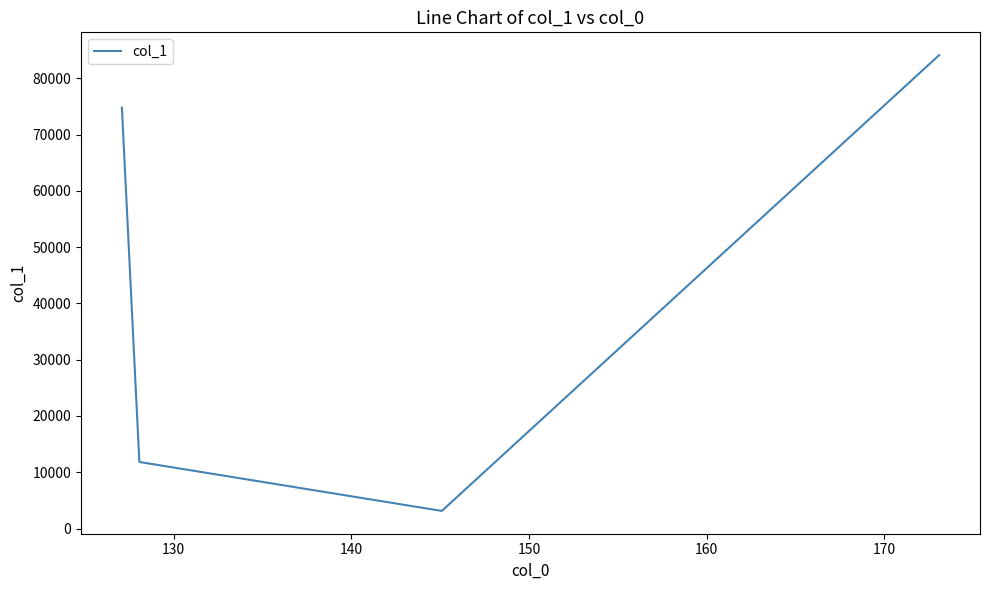

What is the difference between the maximum and second lowest values?

72304.0